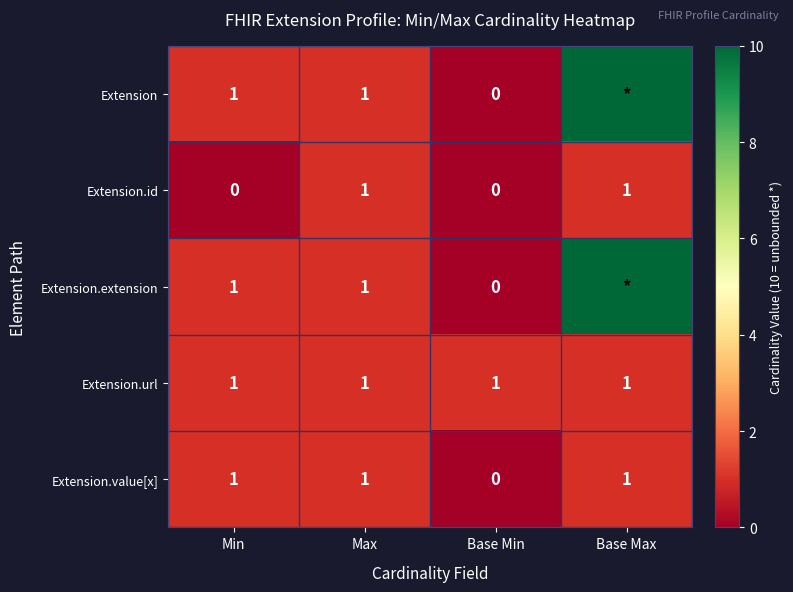

True or false: Extension has a value of 0 at Min.

False